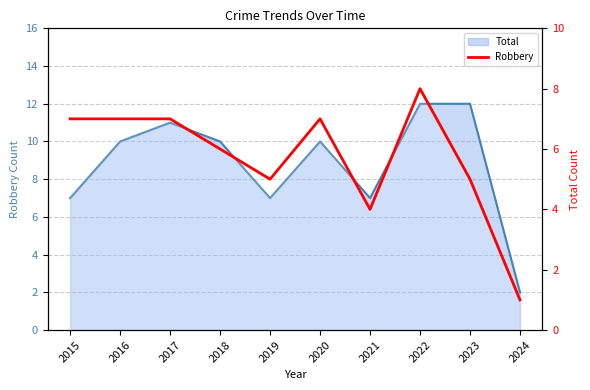

Reading left to right, extract all data points from this chart.

7	7	7	6	5	7	4	8	5	1